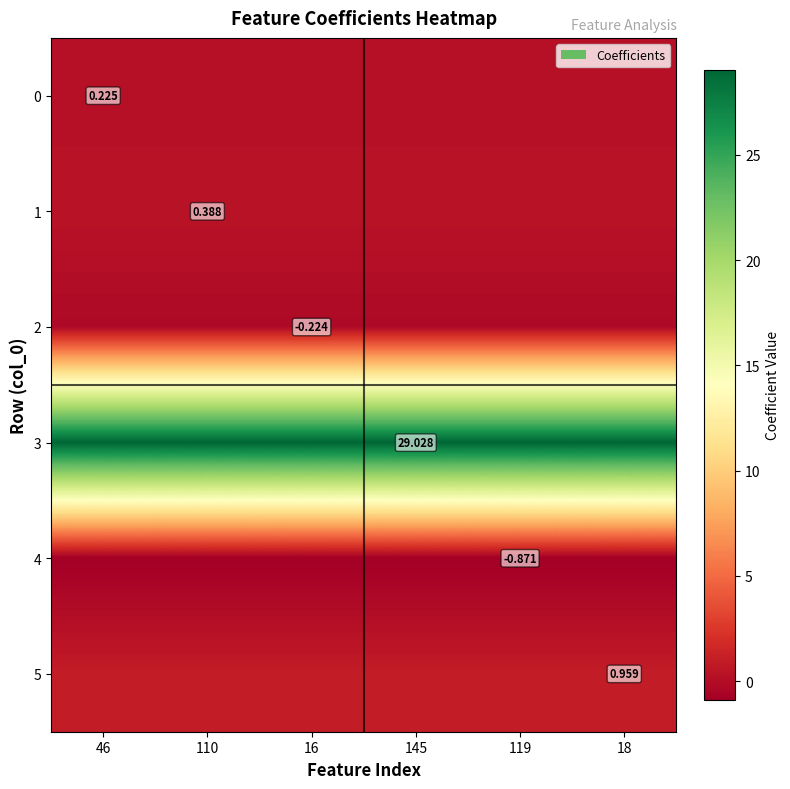

At which label does 0 reach its minimum?

46